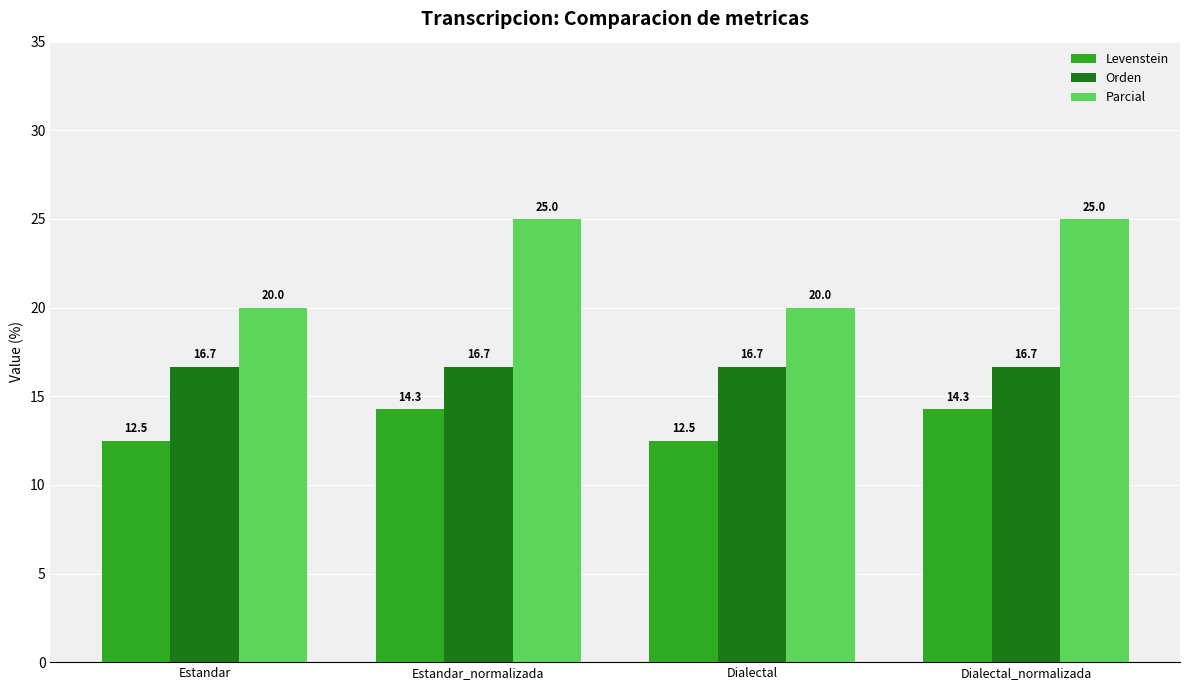

What is the minimum value shown in the chart?

12.5